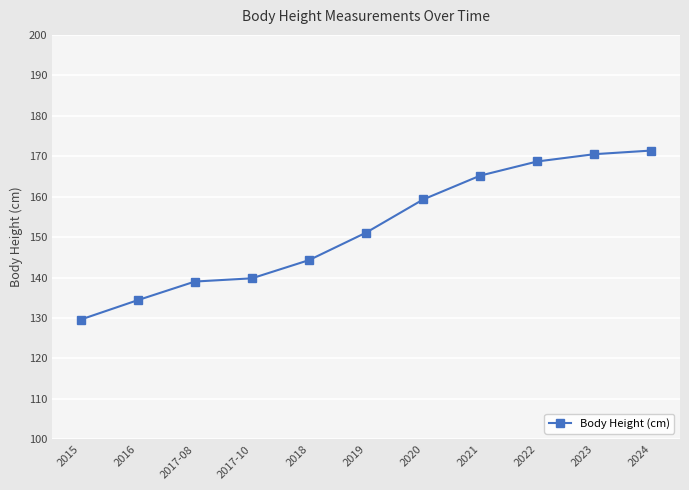

True or false: there are more than 1 points higher than both neighbors.

False